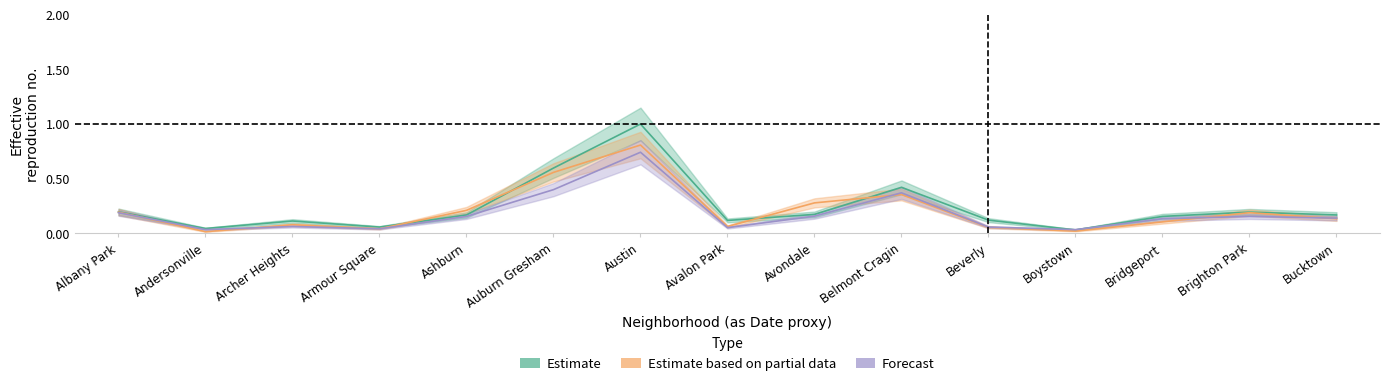

Where do 2015 and 2018 first cross each other?

Albany Park and Andersonville